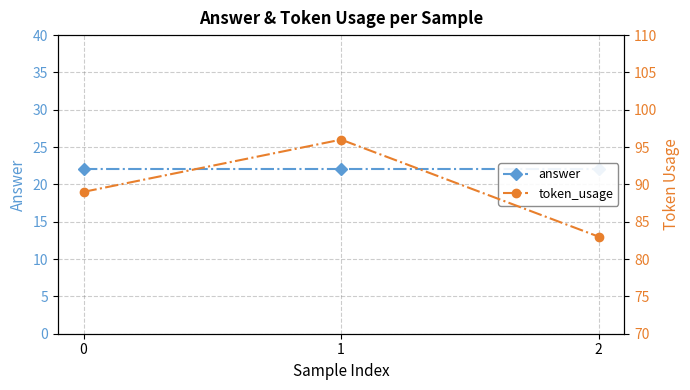

What is the value of the answer point at the 1st from the left?

22